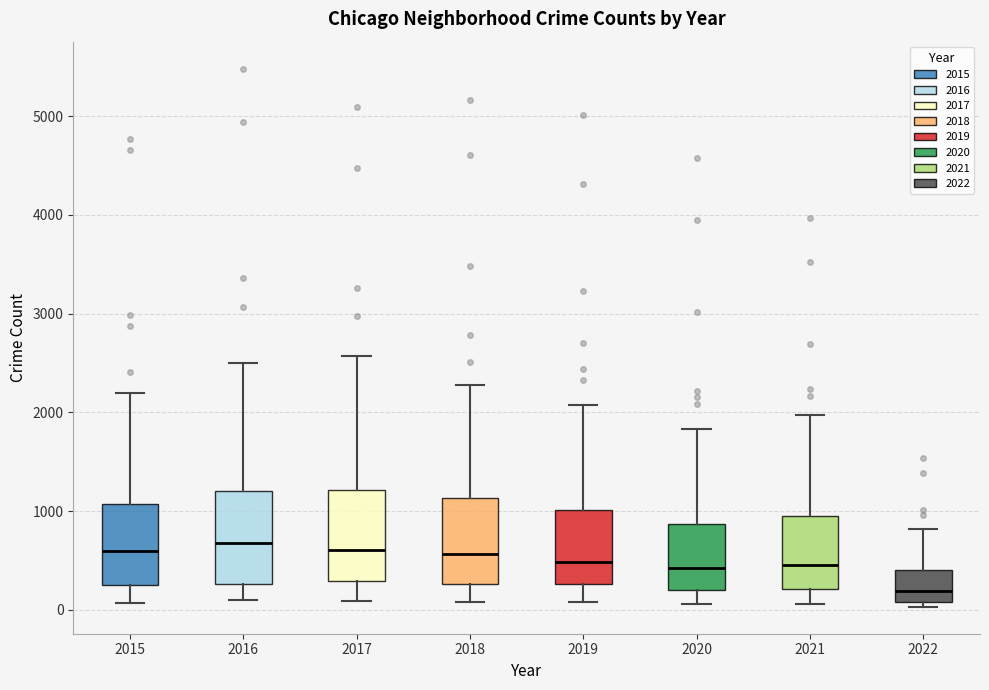

Where does the median line of the box at x = 2021 sit on the y-axis? The values are not printed on the chart, so give them approximately, as read against the axis.

500